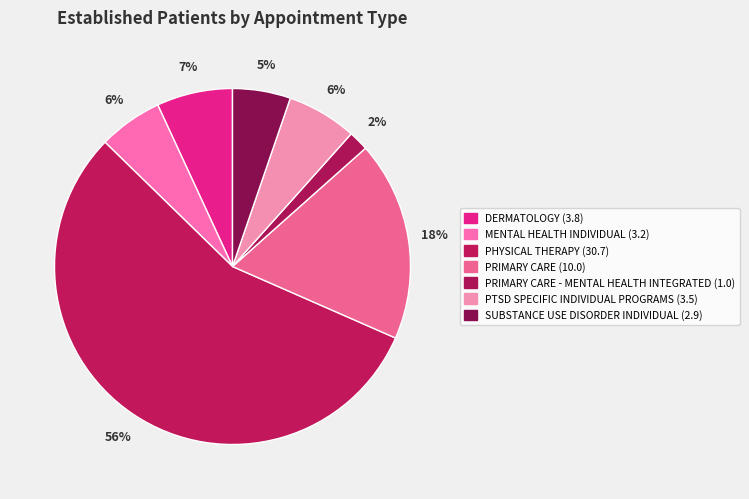

How many segments does this pie chart have?

7